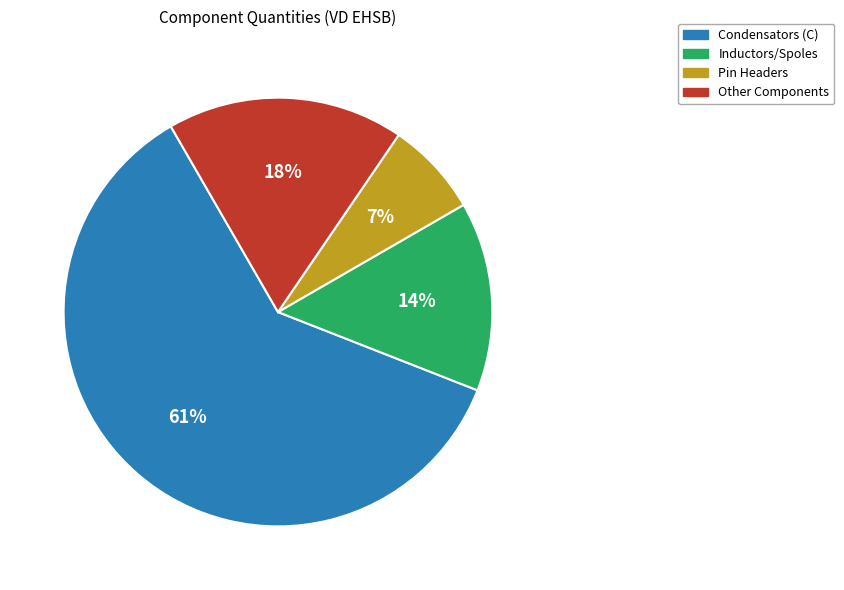

Is there any slice that represents more than half of the pie?

Yes